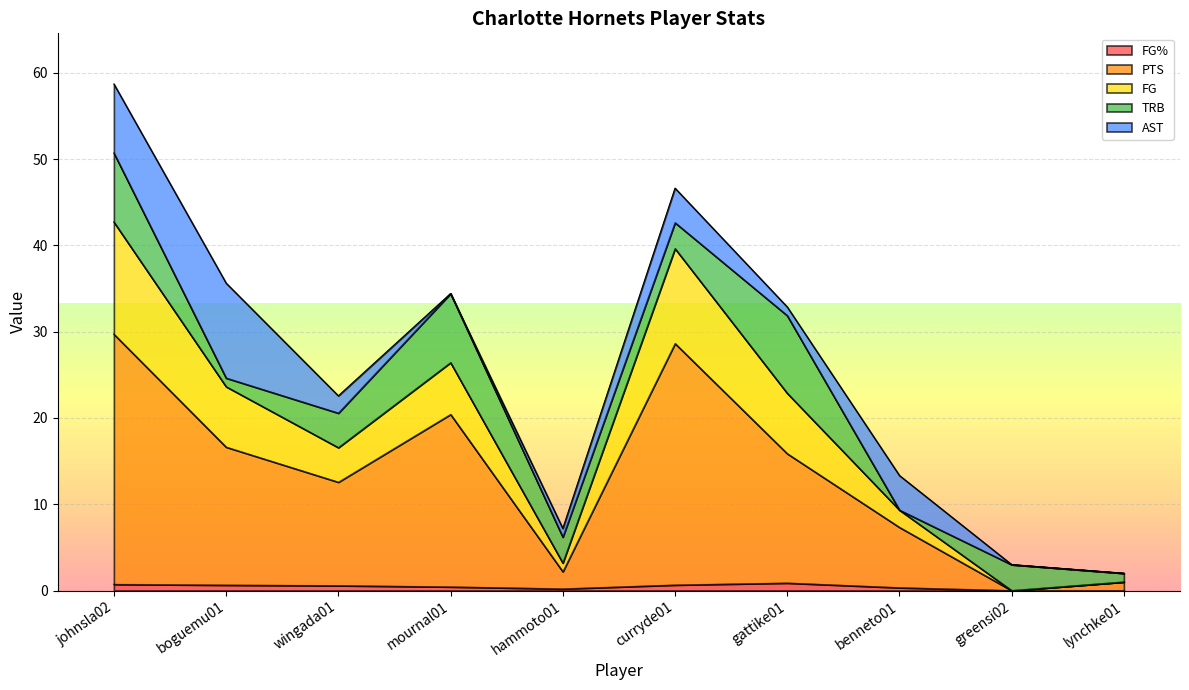

What is the total value across all series at greensi02?

3.0